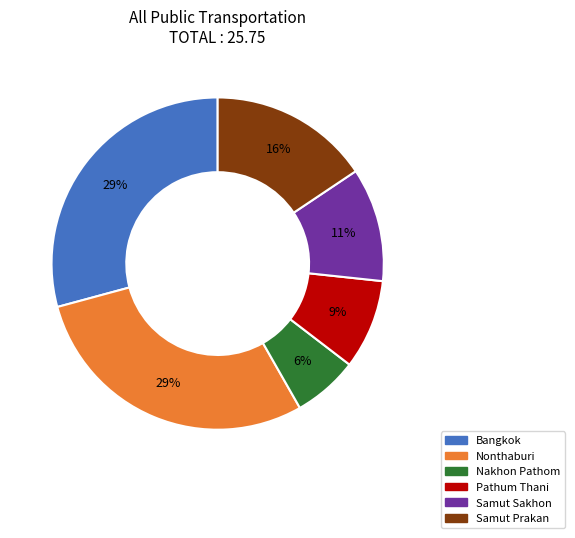

Do Bangkok and Samut Prakan together represent more than half of the pie?

No